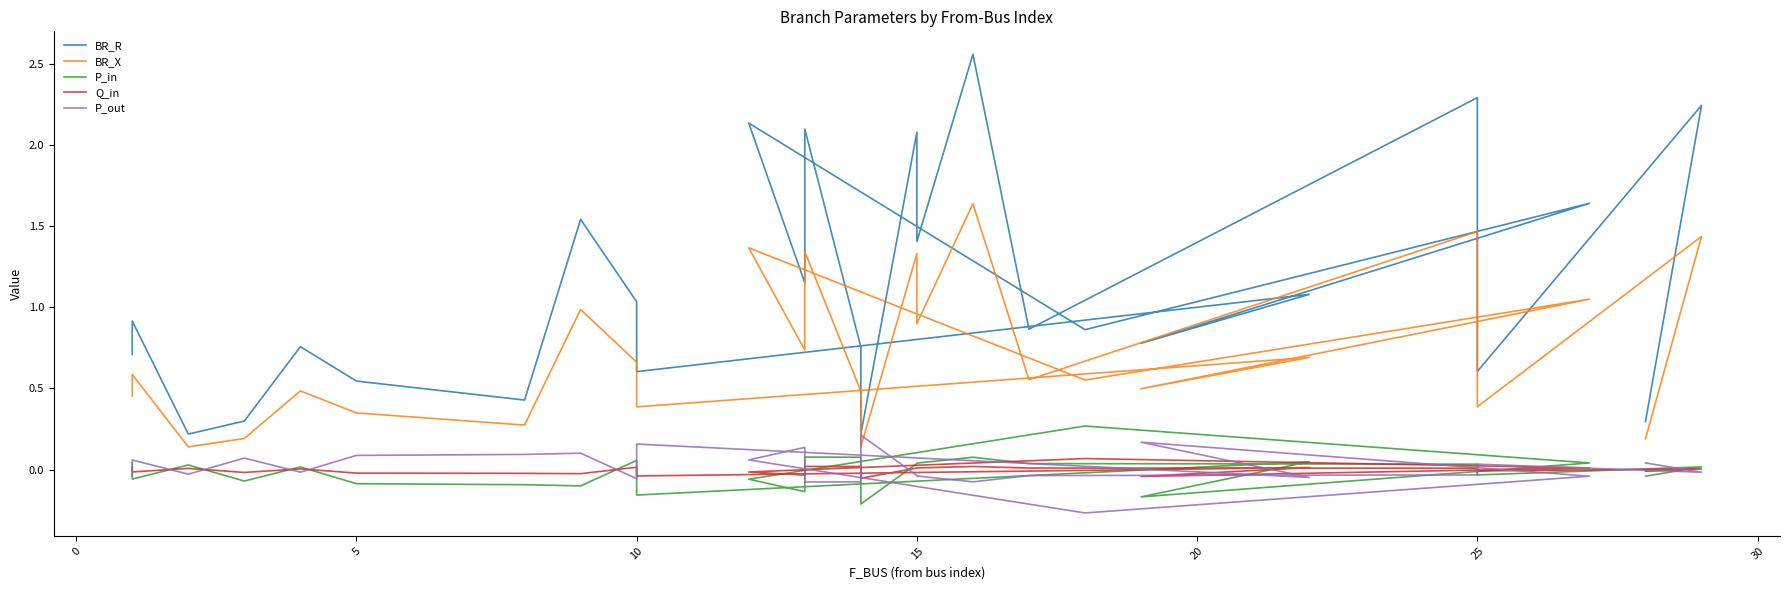

Which series changed the most between 10 and 11?

BR_R